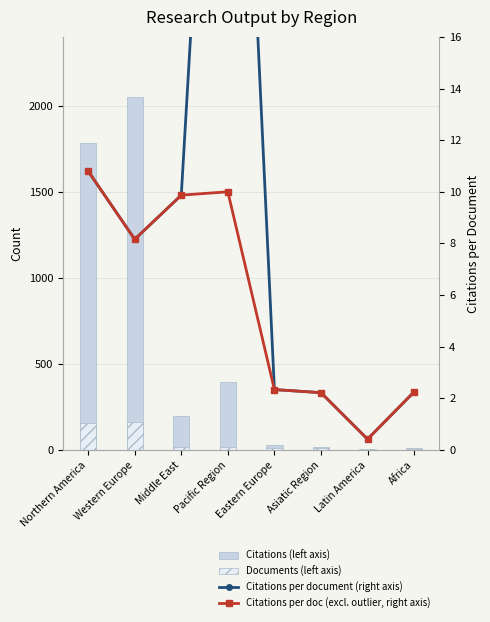

Between Western Europe and Pacific Region, which series saw the biggest shift?

Citations (left axis)